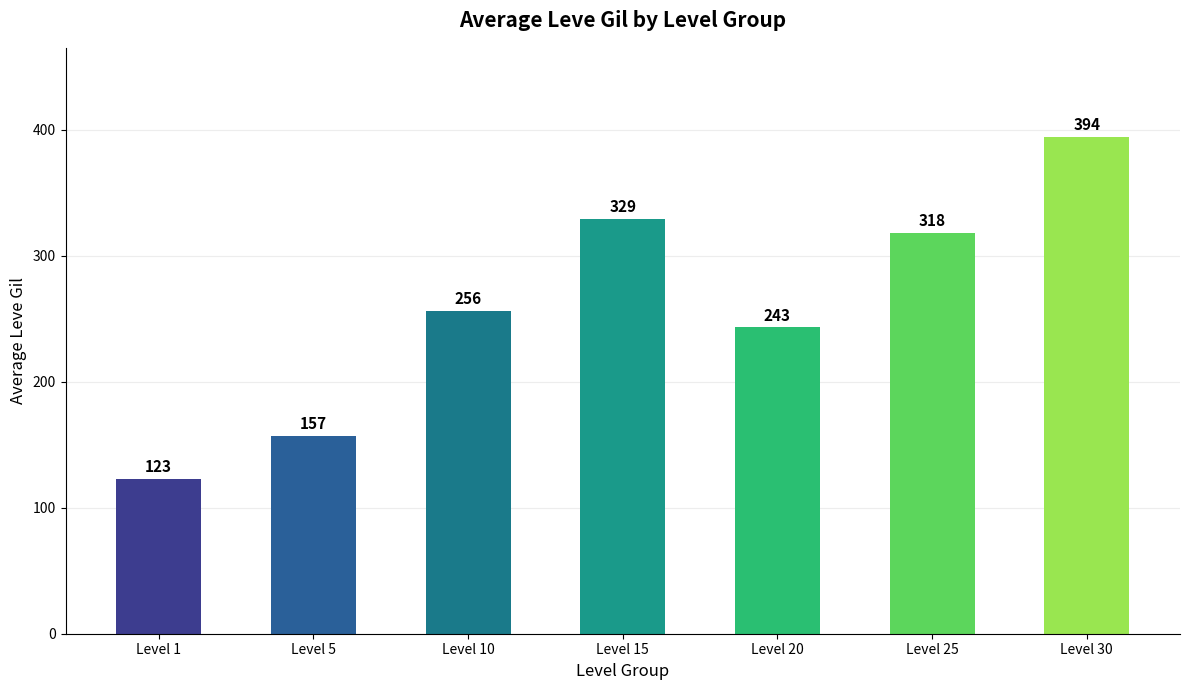

What is the average value?

260